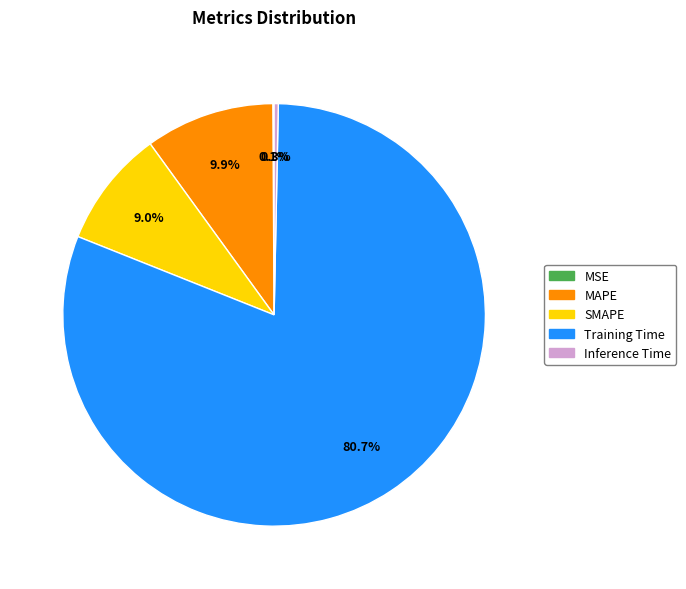

Which category has the biggest portion of the pie?

Training Time